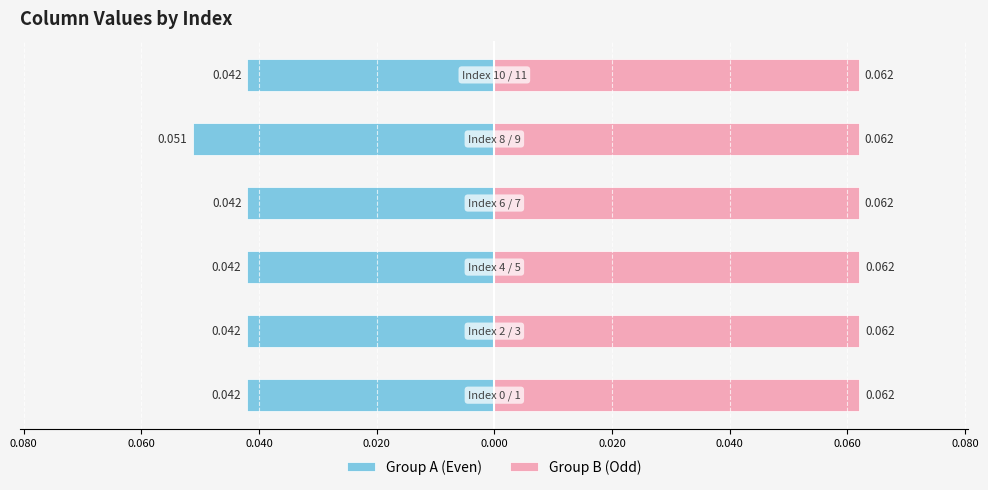

Which series has the largest range (max minus min)?

Group A (Even)